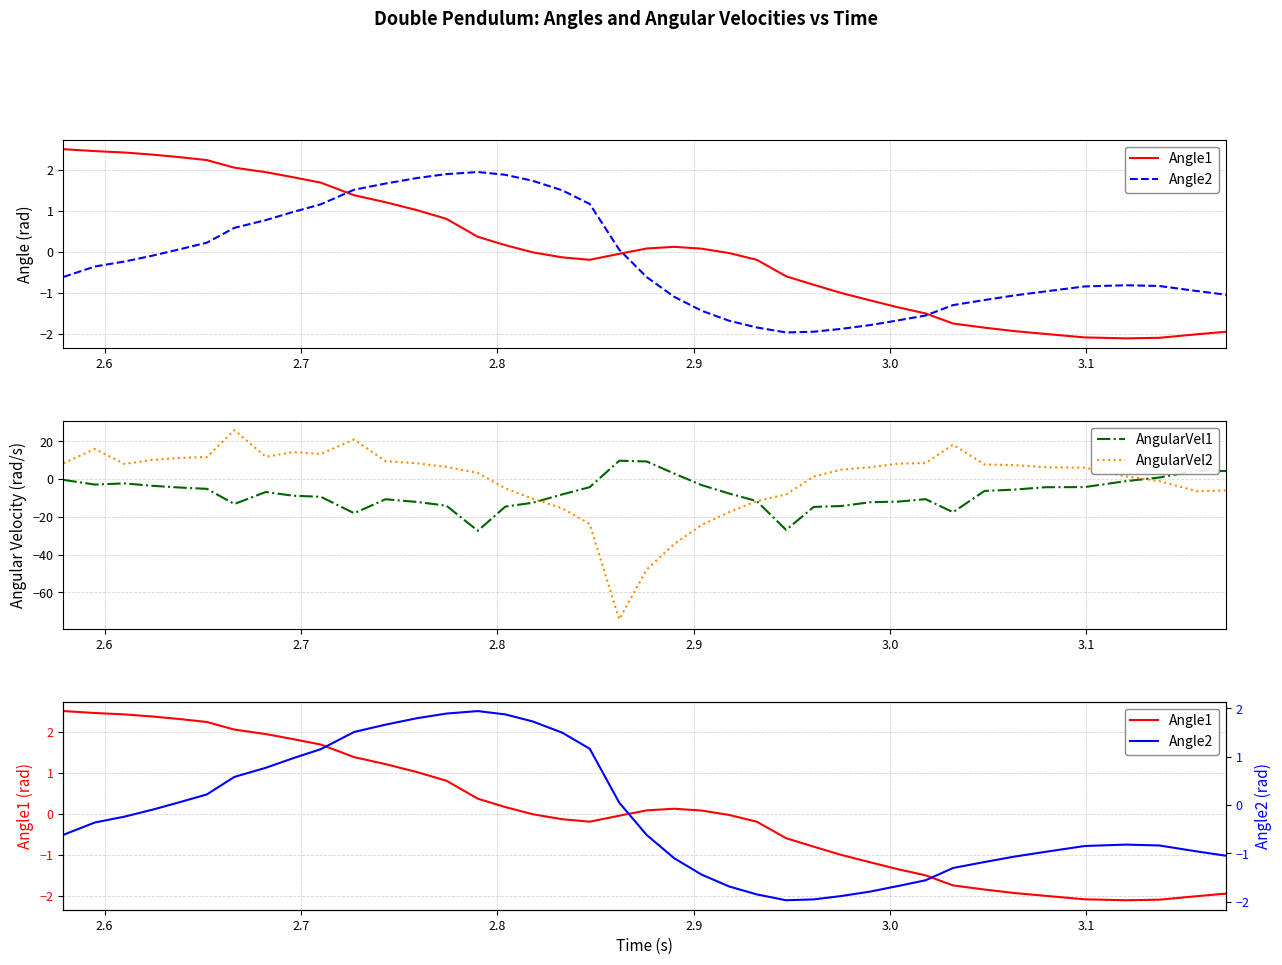

Which series ends up on top after the final intersection of Angle1 and AngularVel2?

Angle1